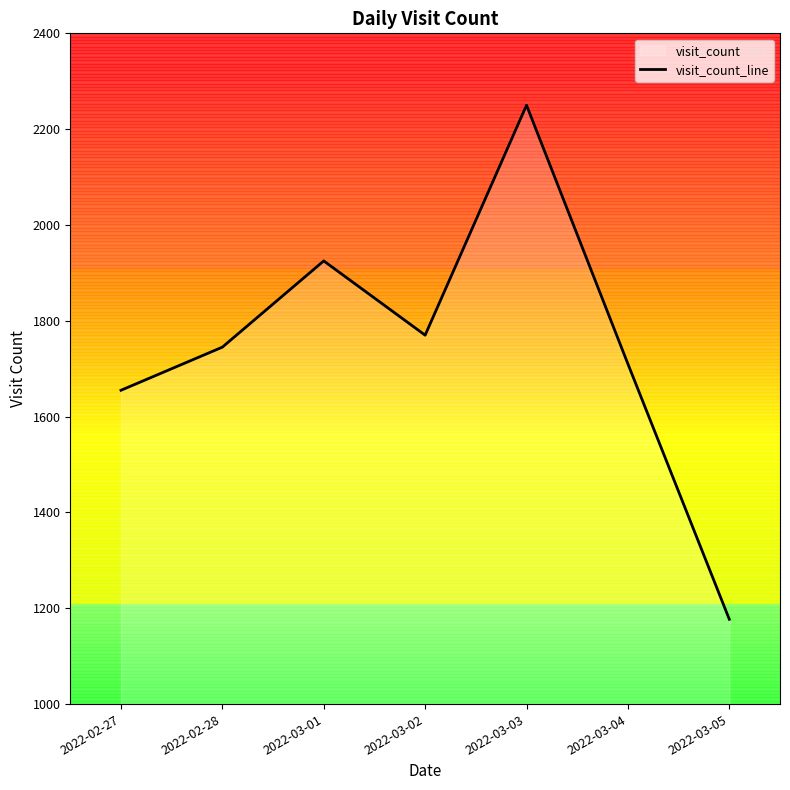

Rank the categories by value from highest to lowest.

2022-03-03, 2022-03-01, 2022-03-02, 2022-02-28, 2022-03-04, 2022-02-27, 2022-03-05